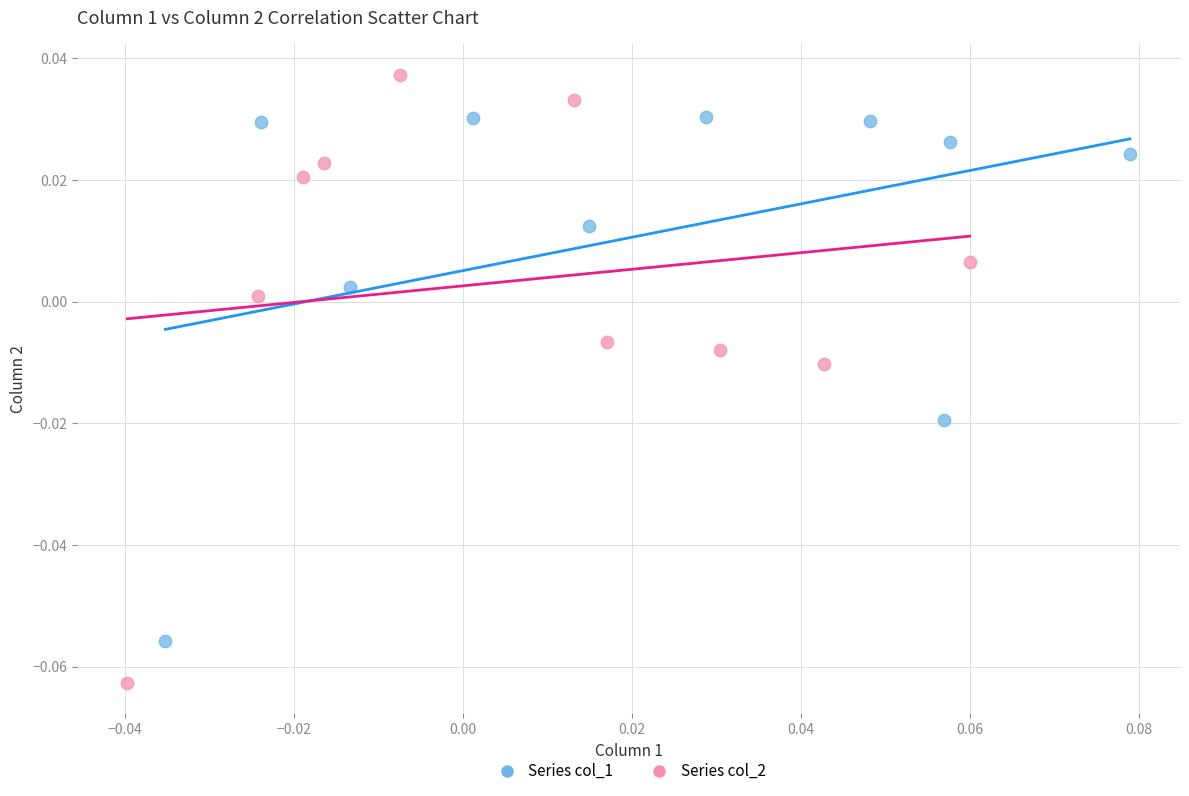

Which series contains the highest Y value?

Series col_2